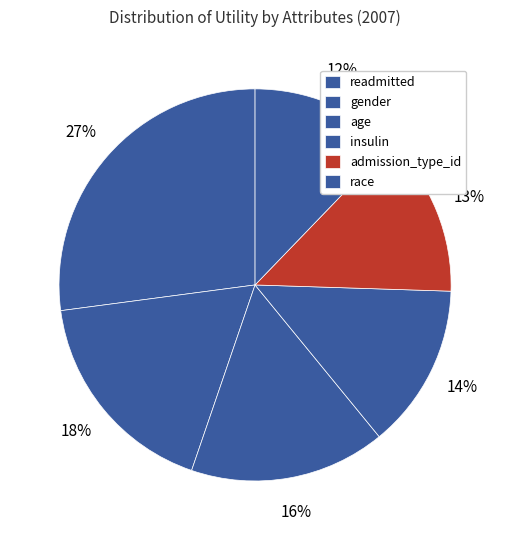

How many slices are in this pie chart?

6